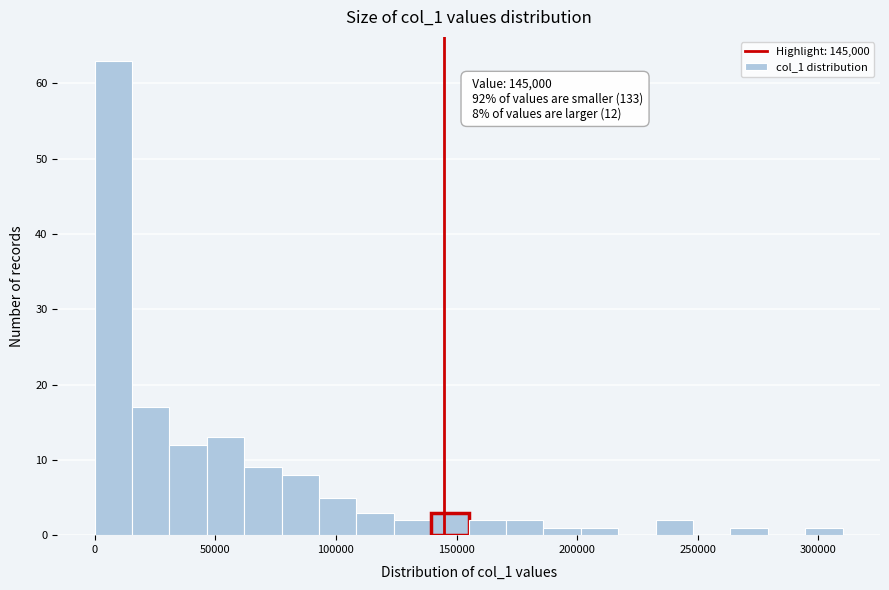

Read against the x-axis, roughly where is the centre of the tallest bar?

10000